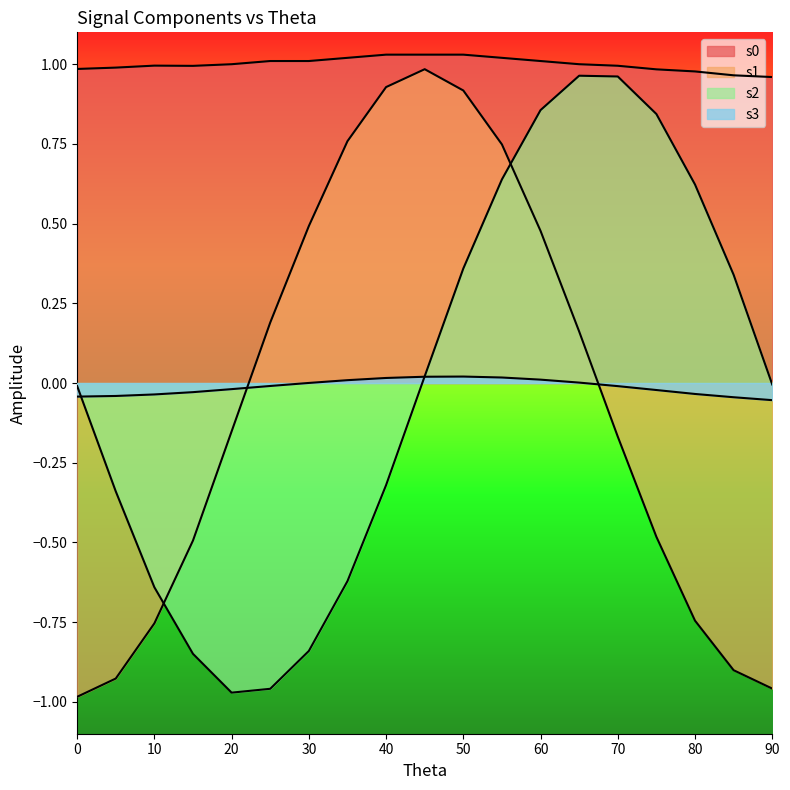

Where do s2 and s3 first cross each other?

10 and 15